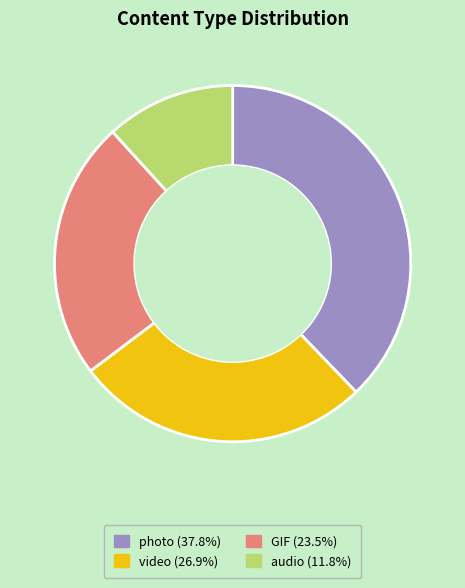

Approximately how many times larger is the value at audio compared to video?

0.4